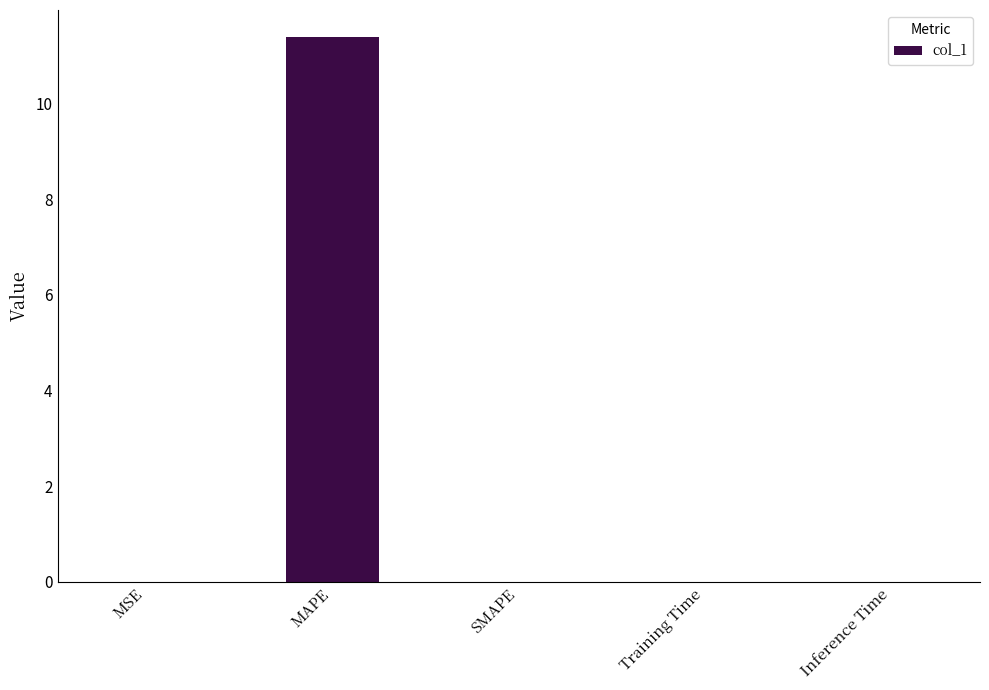

What is the change in value from MAPE to SMAPE?

-11.4